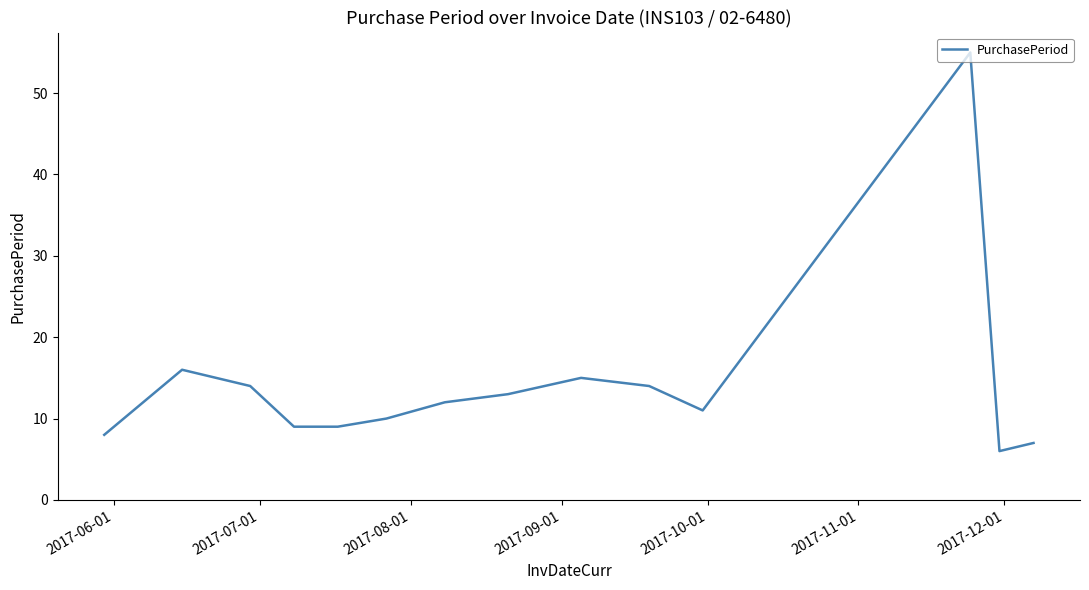

How many lines are shown in the chart?

1